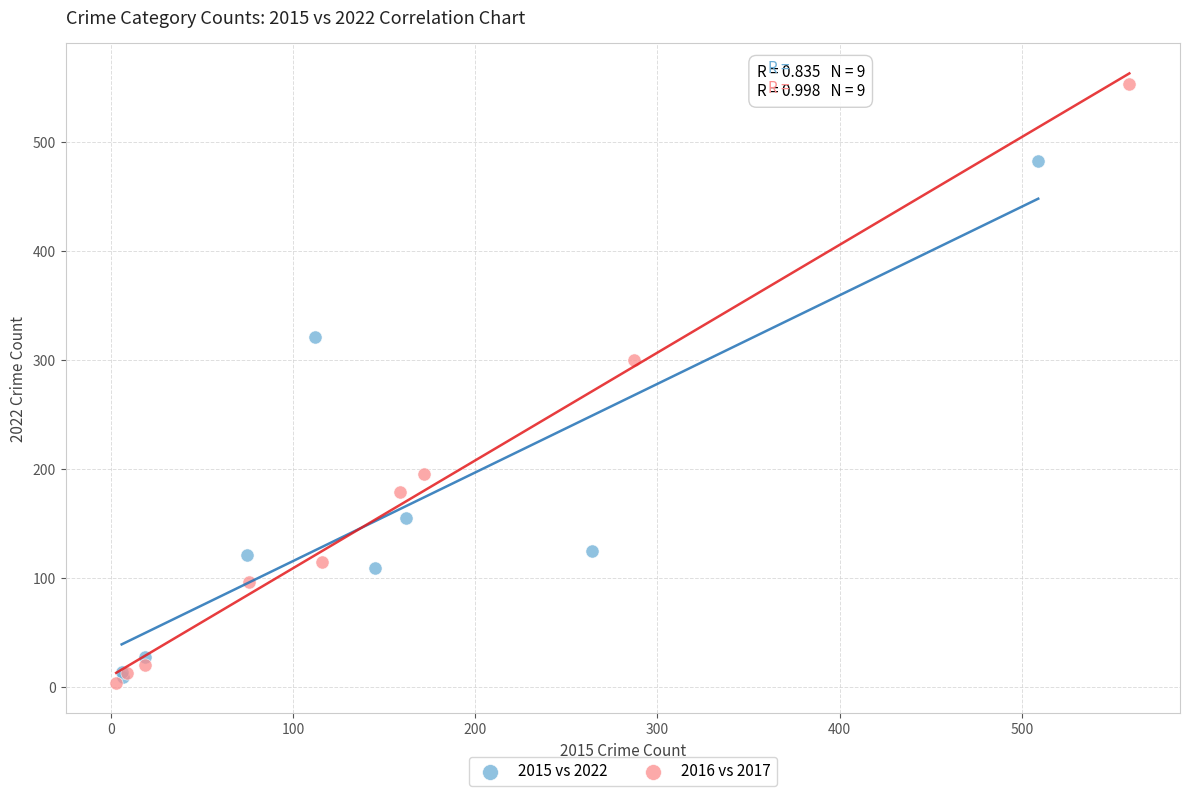

Which series reaches the minimum Y coordinate?

2016 vs 2017